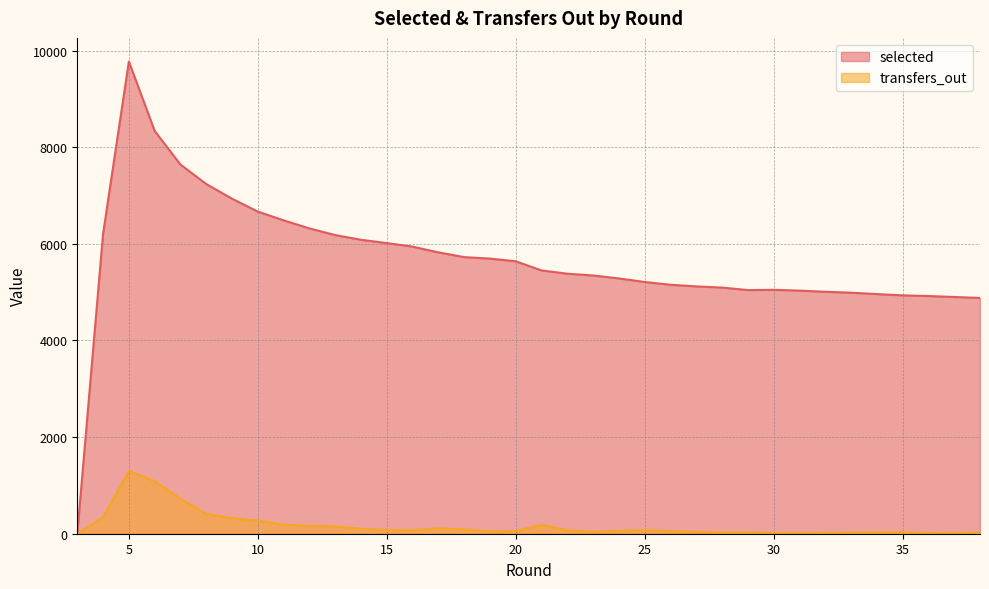

Where is selected nearest to the value 4887?

38